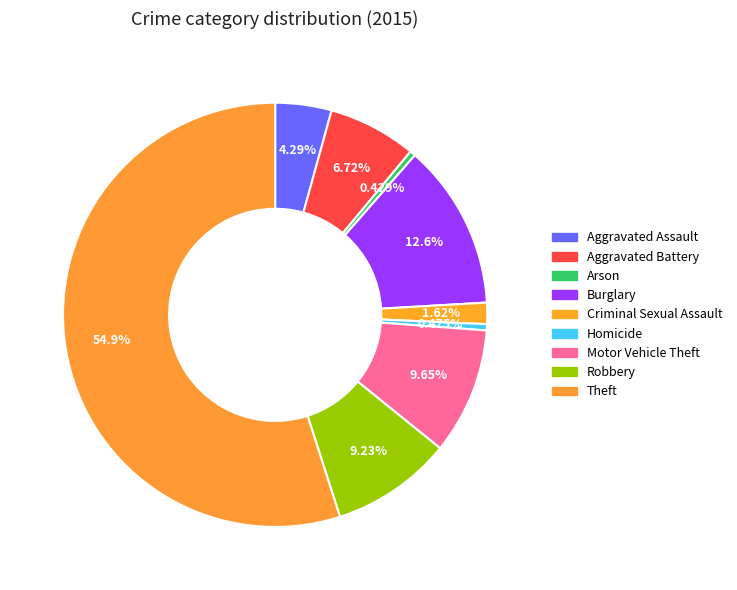

To the nearest percent, what is the average slice percentage?

11%